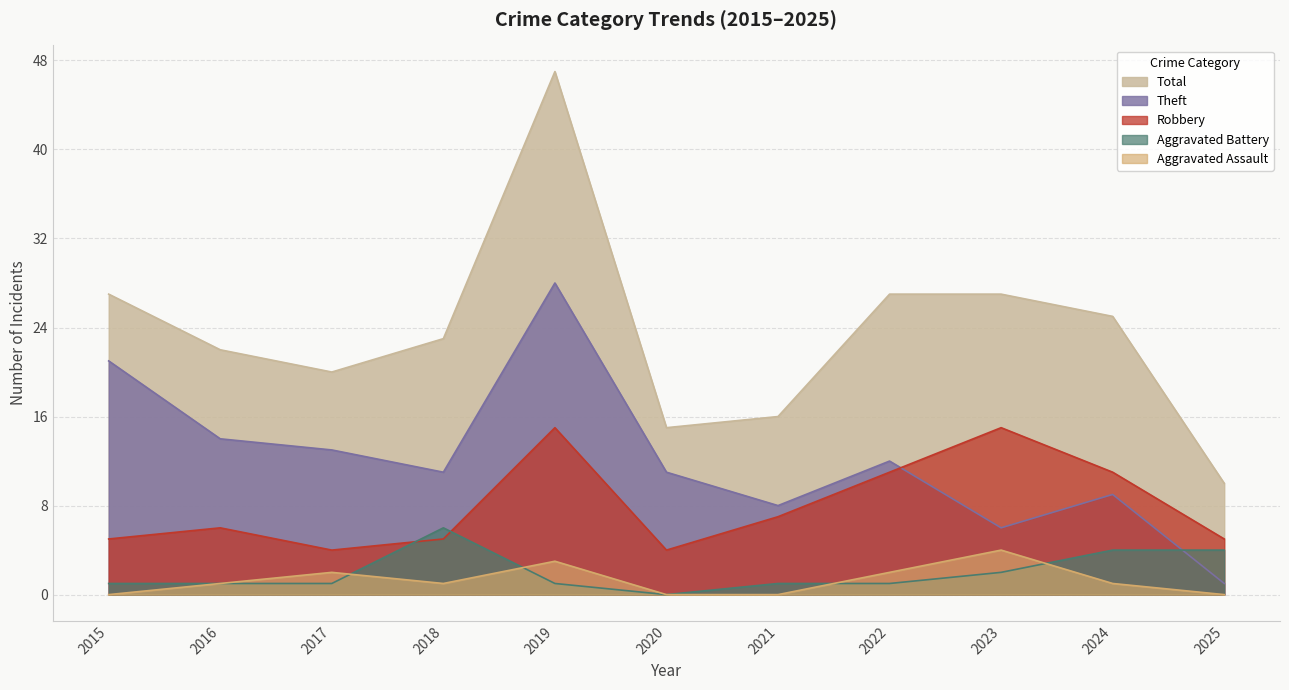

What is the average value of the Robbery series?

8